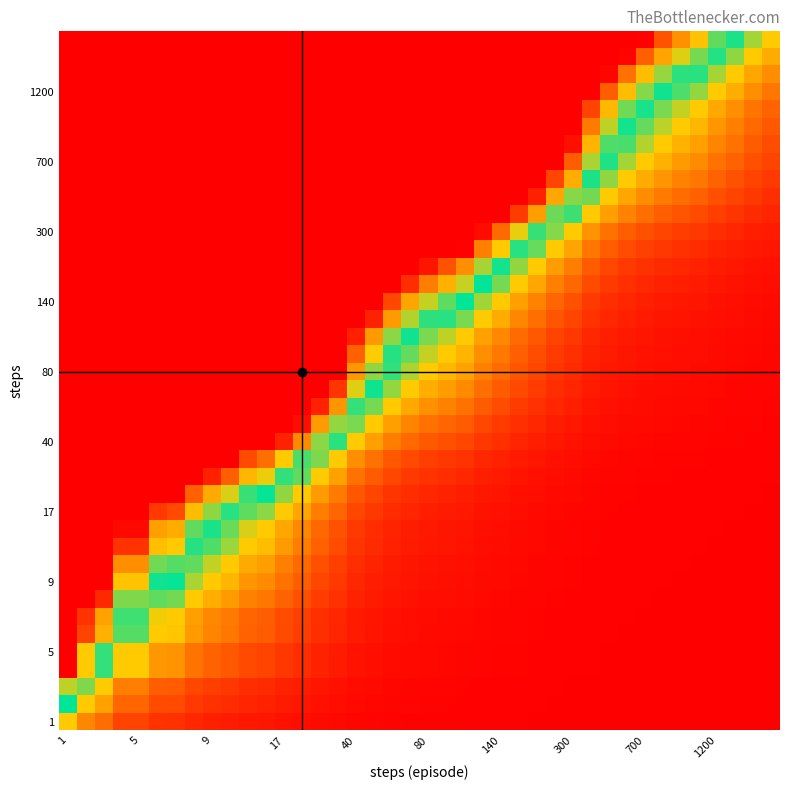

At how many categories does at least one series exceed 1620?

2